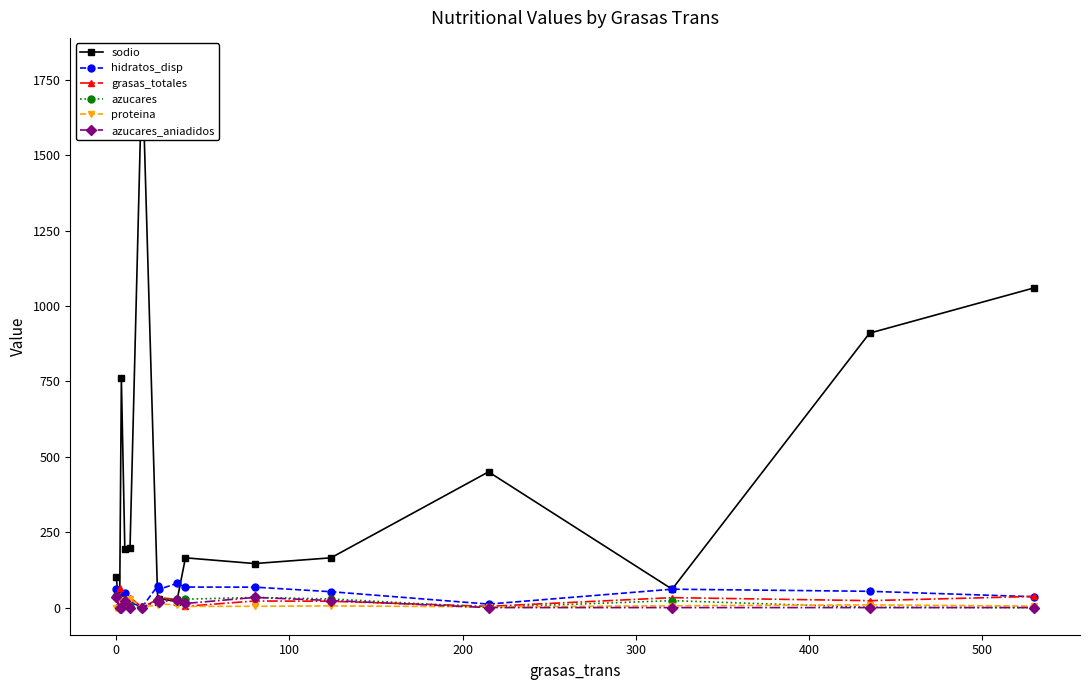

True or false: azucares_aniadidos has more than 1 points higher than both neighbors.

True